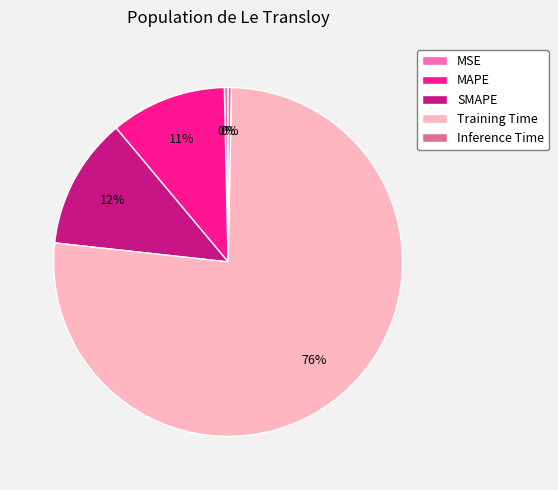

How many segments does this pie chart have?

5